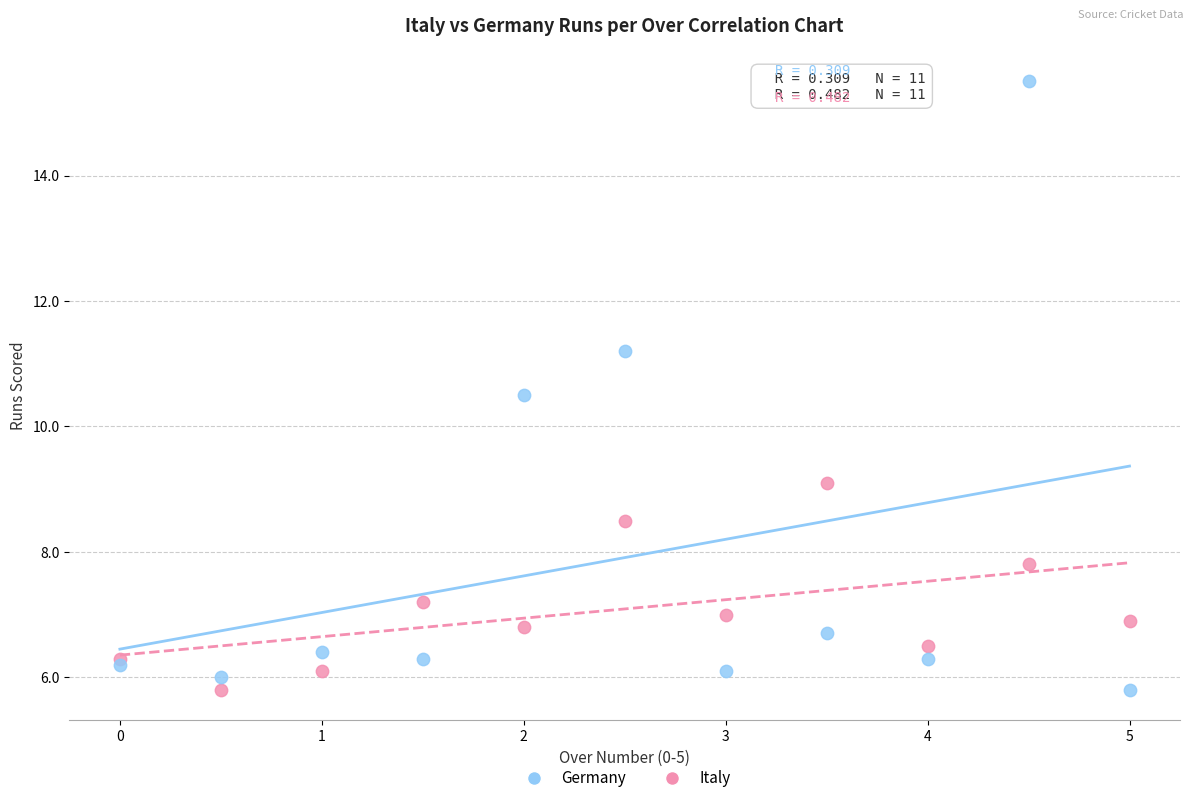

What is the X range (max minus min) for the scatter plot?

5.0